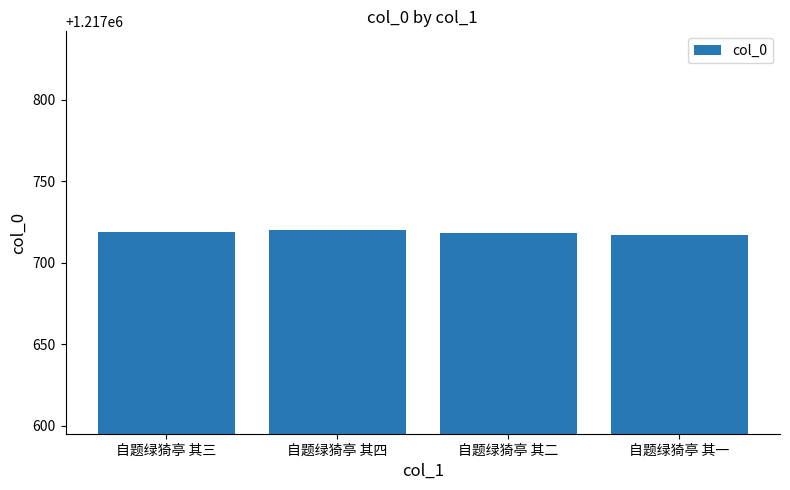

What position from the left is 自题绿猗亭 其三?

1